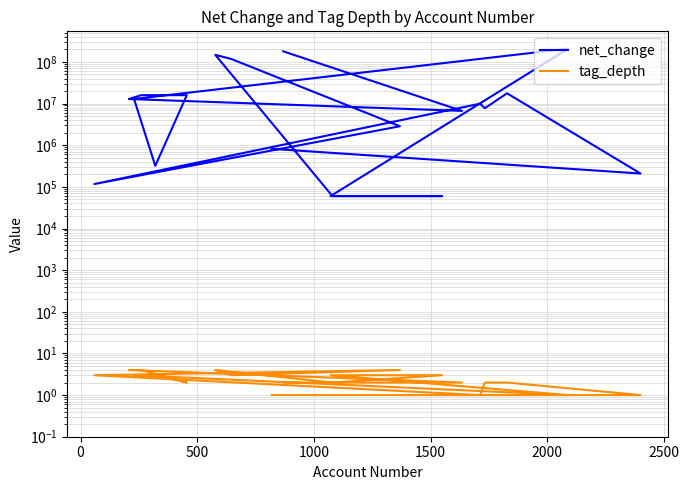

True or false: tag_depth and net_change cross at least once.

False